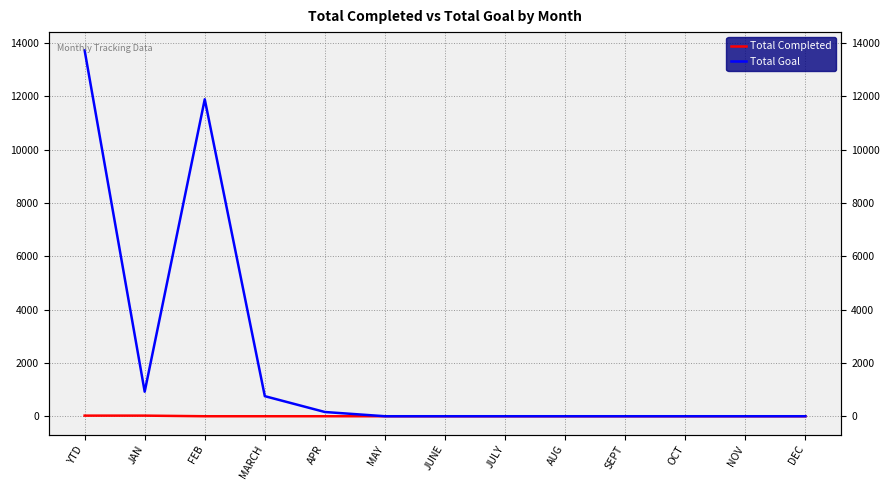

True or false: Total Completed has a value of 0 at JUNE.

True